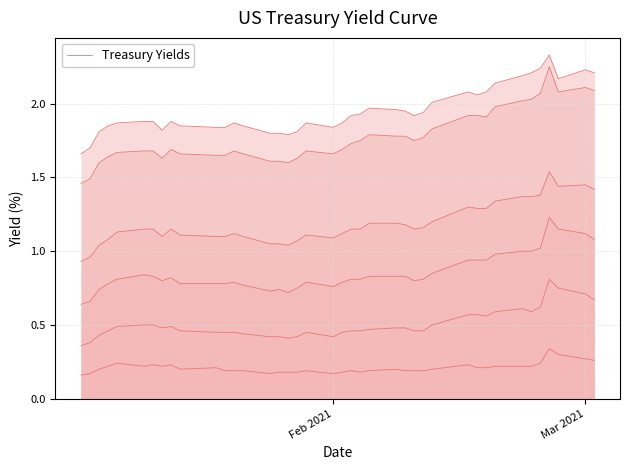

What is the maximum value shown in the chart?

2.3